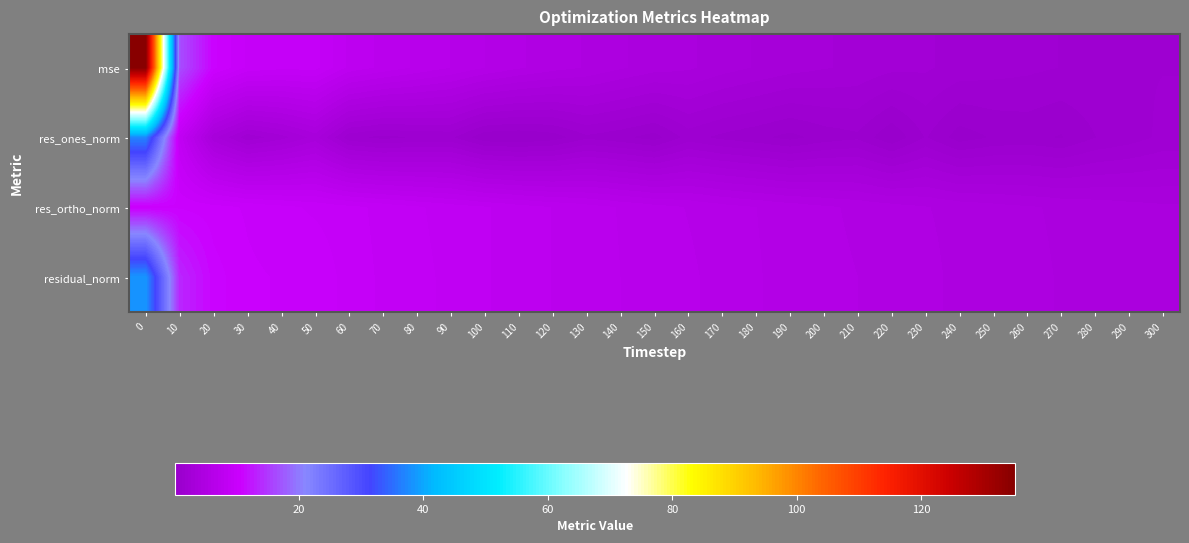

Reading right to left, extract all data points from this chart.

mse: 300=1.7	290=1.6	280=1.6	270=1.7	260=1.8	250=1.9	240=2.0	230=2.3	220=2.3	210=2.6	200=2.8	190=2.9	180=3.2	170=3.5	160=3.9	150=4.0	140=4.4	130=4.8	120=5.1	110=5.4	100=5.9	90=6.4	80=6.8	70=7.3	60=7.9	50=9.2	40=9.2	30=9.5	20=10.8	10=16.6	0=135.1
res_ones_norm: 300=1.8	290=1.4	280=1.1	270=0.6	260=0.8	250=0.7	240=0.3	230=1.2	220=0.1	210=1.0	200=0.8	190=0.4	180=0.7	170=1.0	160=1.4	150=0.4	140=0.7	130=1.0	120=0.3	110=0.1	100=0.2	90=1.3	80=1.2	70=1.0	60=1.3	50=3.5	40=2.5	30=1.8	20=3.4	10=8.4	0=37.2
res_ortho_norm: 300=3.9	290=4.0	280=4.1	270=4.2	260=4.4	250=4.5	240=4.7	230=4.9	220=5.1	210=5.3	200=5.5	190=5.7	180=5.9	170=6.1	160=6.4	150=6.6	140=6.9	130=7.2	120=7.5	110=7.7	100=8.1	90=8.3	80=8.6	70=8.9	60=9.2	50=9.5	40=9.7	30=10.0	20=10.3	10=10.6	0=10.3
residual_norm: 300=4.3	290=4.2	280=4.2	270=4.3	260=4.4	250=4.5	240=4.7	230=5.0	220=5.1	210=5.4	200=5.5	190=5.7	180=5.9	170=6.2	160=6.5	150=6.7	140=6.9	130=7.3	120=7.5	110=7.7	100=8.1	90=8.4	80=8.7	70=9.0	60=9.3	50=10.1	40=10.1	30=10.2	20=10.9	10=13.5	0=38.5